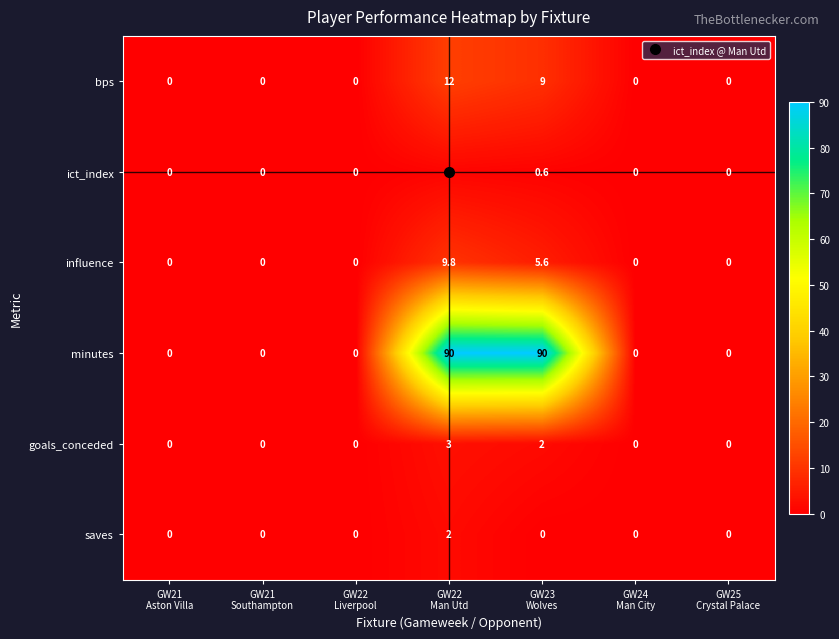

Count the goals_conceded values in the range 0 to 2.

6